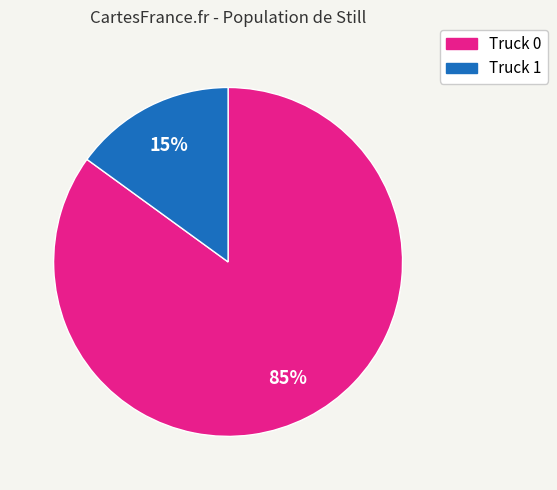

The Truck 0 slice represents 77% of the pie. True or false?

False